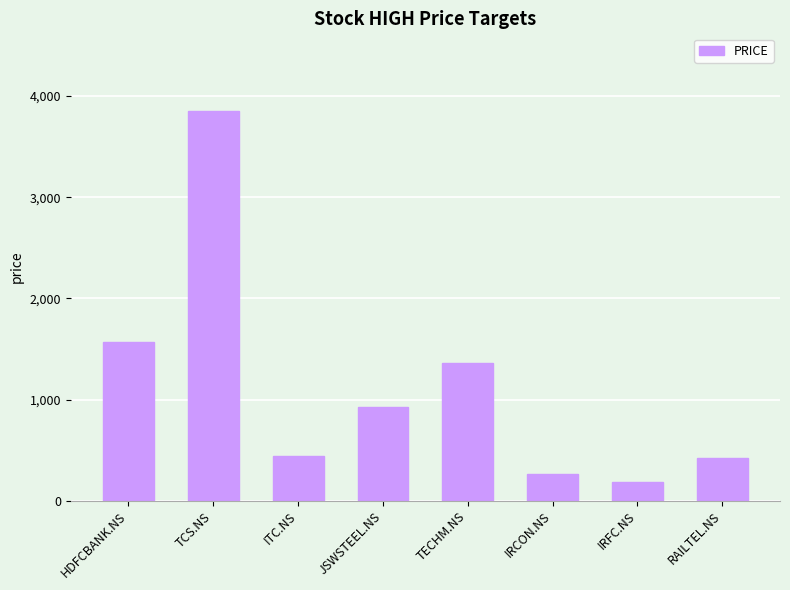

Reading right to left, what are all the values shown in this chart?

418	183	267	1361	925	445	3850	1565